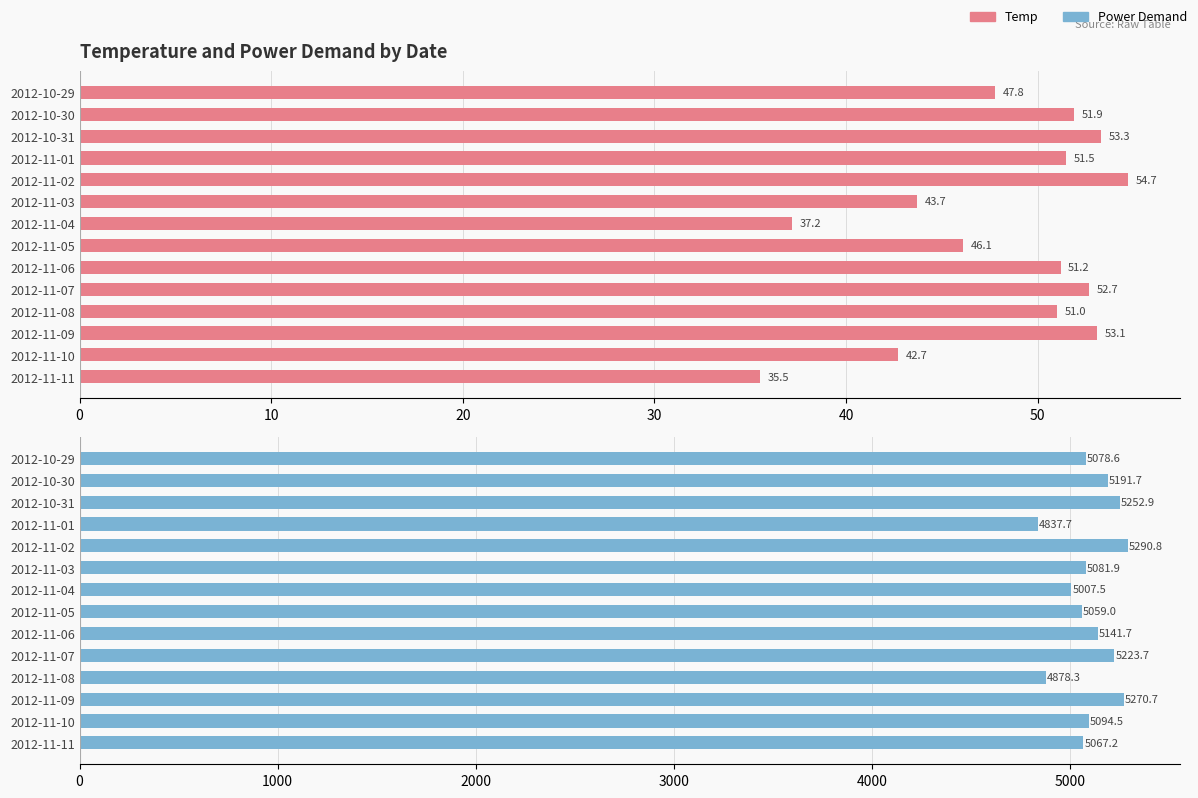

True or false: Temp has a value of 47.8 at 2012-10-29.

True